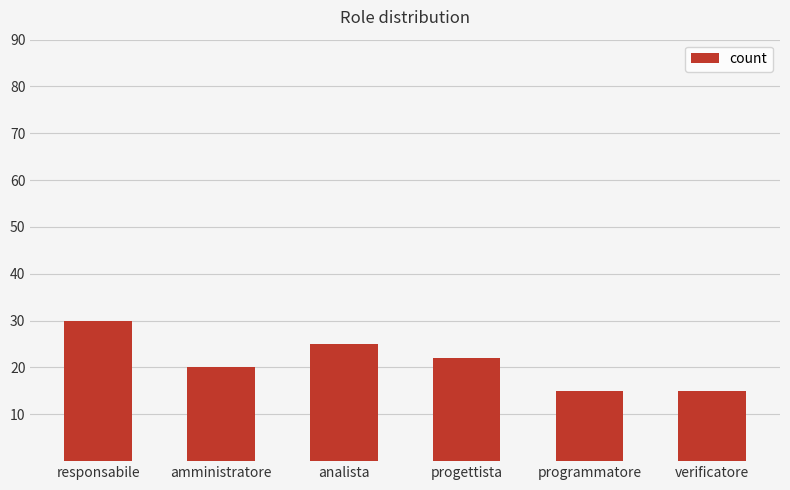

At which label does the data first exceed 22?

responsabile